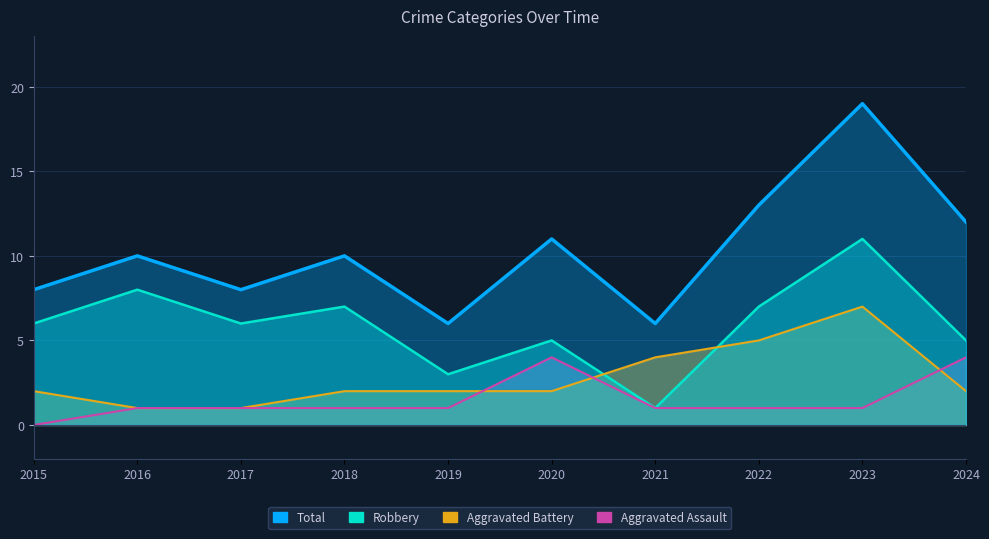

Which category has the lowest value across all series?

2015